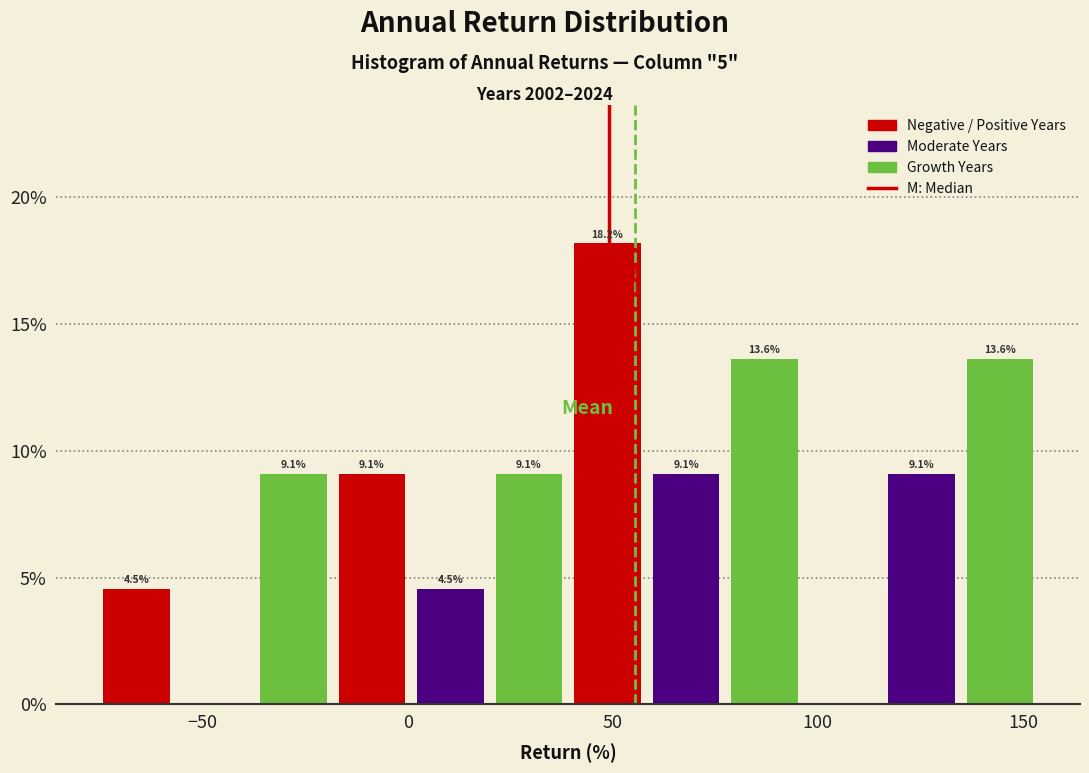

Around what value on the x-axis is the tallest bar? Give the approximate position of its centre, as read against the axis.

50